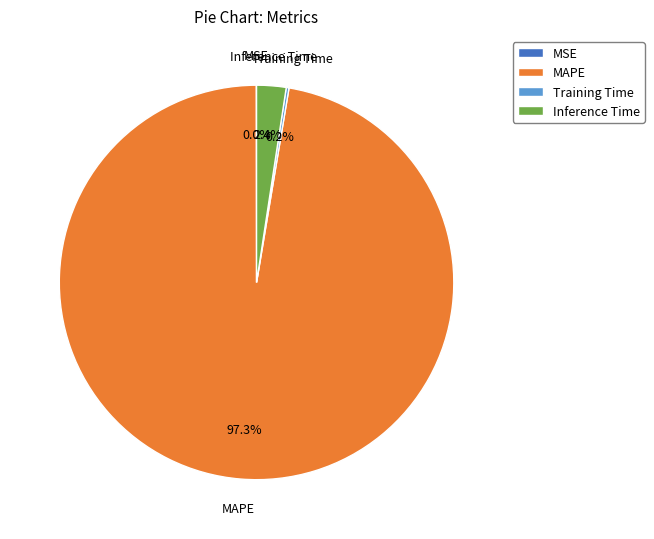

Is it true that Inference Time is 2% of the pie?

True